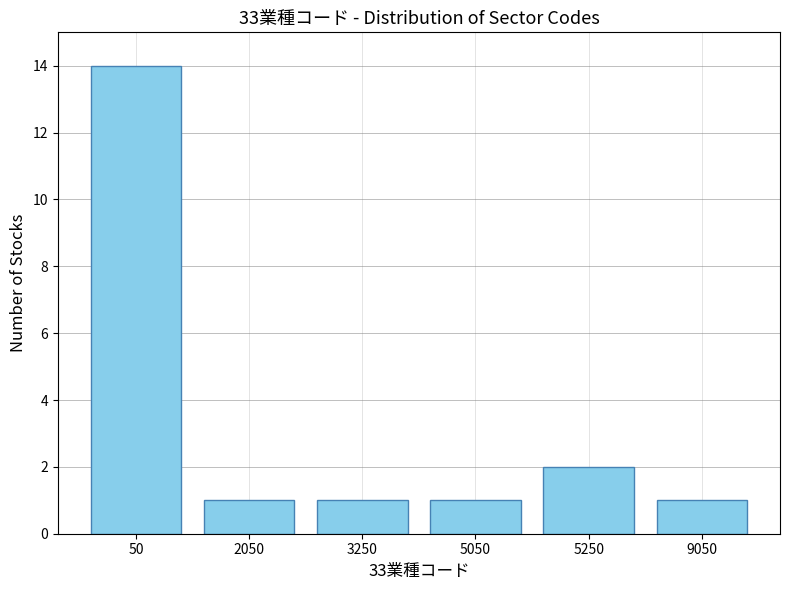

Reading left to right, transcribe all the data shown in this chart.

14	1	1	1	2	1